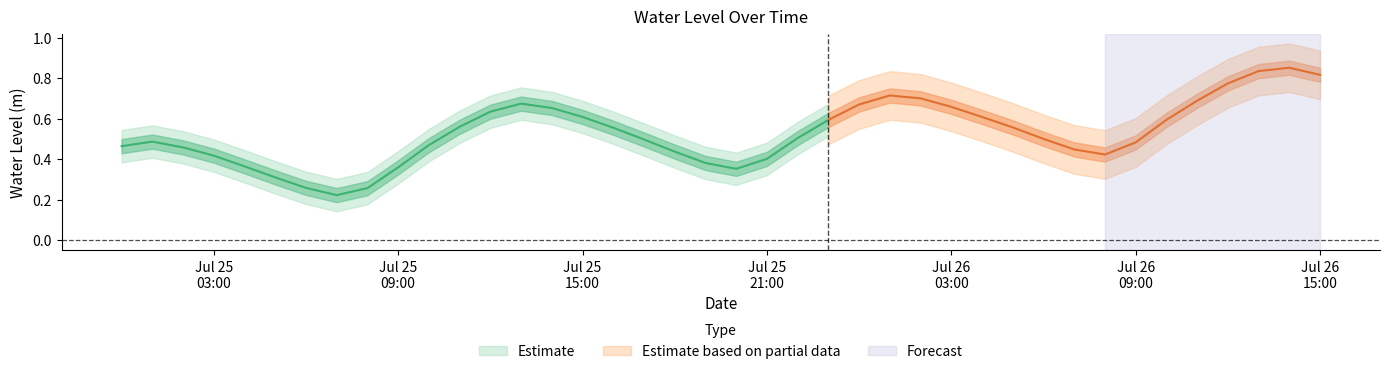

Reading left to right, what are all the values shown in this chart?

2024-07-25 00:00:00=0.5	2024-07-25 01:00:00=0.5	2024-07-25 02:00:00=0.5	2024-07-25 03:00:00=0.4	2024-07-25 04:00:00=0.4	2024-07-25 05:00:00=0.3	2024-07-25 06:00:00=0.3	2024-07-25 07:00:00=0.2	2024-07-25 08:00:00=0.3	2024-07-25 09:00:00=0.4	2024-07-25 10:00:00=0.5	2024-07-25 11:00:00=0.6	2024-07-25 12:00:00=0.6	2024-07-25 13:00:00=0.7	2024-07-25 14:00:00=0.7	2024-07-25 15:00:00=0.6	2024-07-25 16:00:00=0.6	2024-07-25 17:00:00=0.5	2024-07-25 18:00:00=0.4	2024-07-25 19:00:00=0.4	2024-07-25 20:00:00=0.4	2024-07-25 21:00:00=0.4	2024-07-25 22:00:00=0.5	2024-07-25 23:00:00=0.6	2024-07-26 00:00:00=0.7	2024-07-26 01:00:00=0.7	2024-07-26 02:00:00=0.7	2024-07-26 03:00:00=0.7	2024-07-26 04:00:00=0.6	2024-07-26 05:00:00=0.6	2024-07-26 06:00:00=0.5	2024-07-26 07:00:00=0.4	2024-07-26 08:00:00=0.4	2024-07-26 09:00:00=0.5	2024-07-26 10:00:00=0.6	2024-07-26 11:00:00=0.7	2024-07-26 12:00:00=0.8	2024-07-26 13:00:00=0.8	2024-07-26 14:00:00=0.9	2024-07-26 15:00:00=0.8